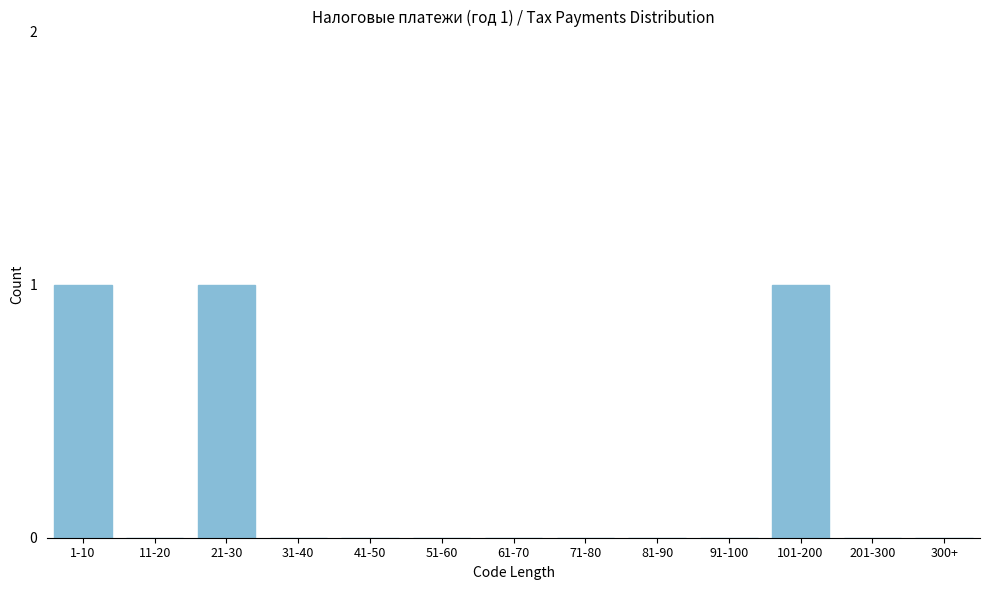

Reading left to right, transcribe all the data shown in this chart.

1-10=1	11-20=0	21-30=1	31-40=0	41-50=0	51-60=0	61-70=0	71-80=0	81-90=0	91-100=0	101-200=1	201-300=0	300+=0